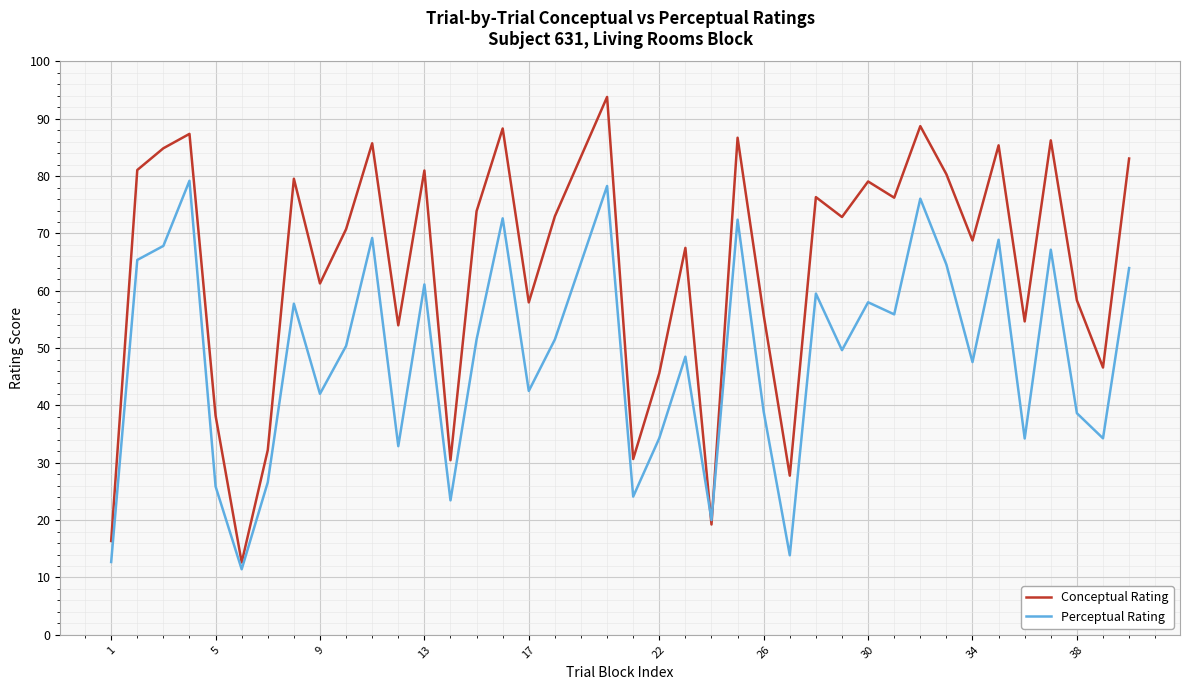

After their last crossing, which series has the higher values: Conceptual Rating or Perceptual Rating?

Conceptual Rating